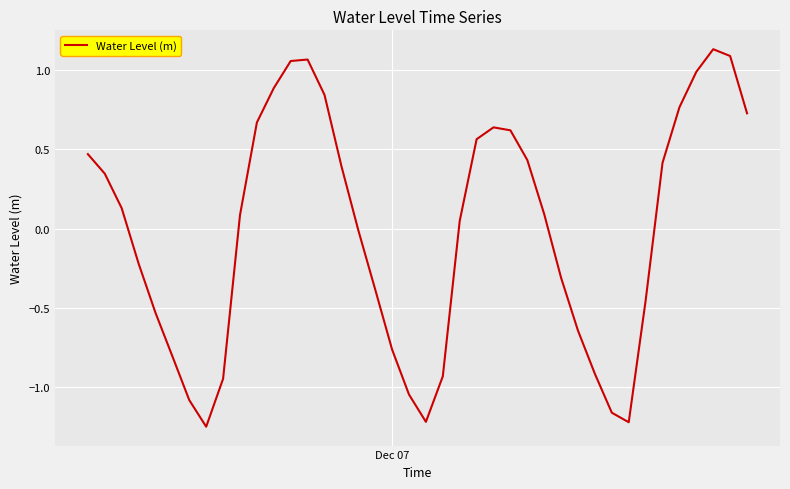

What is the difference between the maximum and minimum values?

2.4